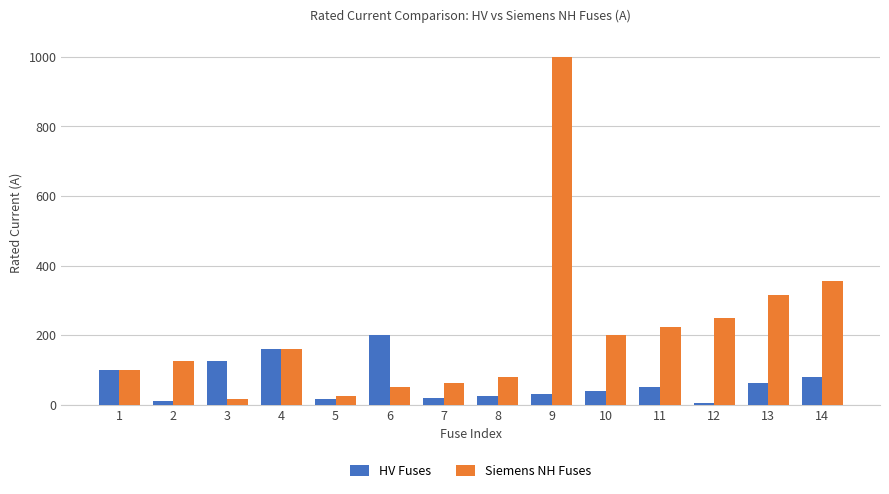

How many data points in Siemens NH Fuses are less than 160?

7